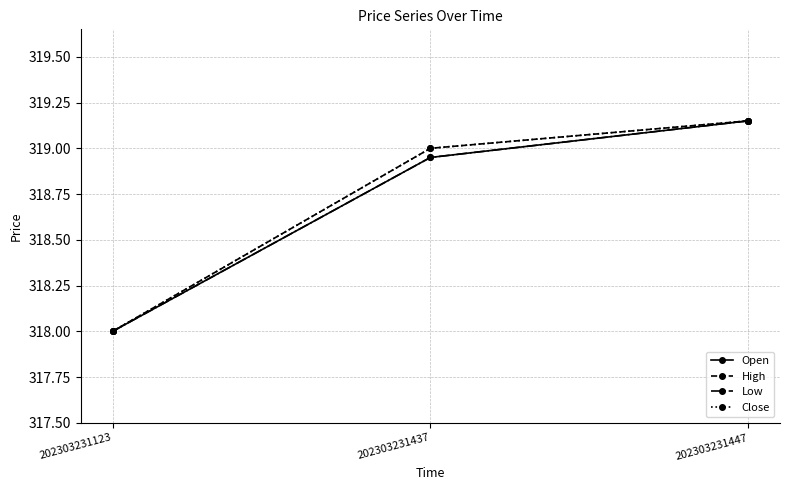

Rank the categories by Low value from lowest to highest.

202303231123, 202303231437, 202303231447